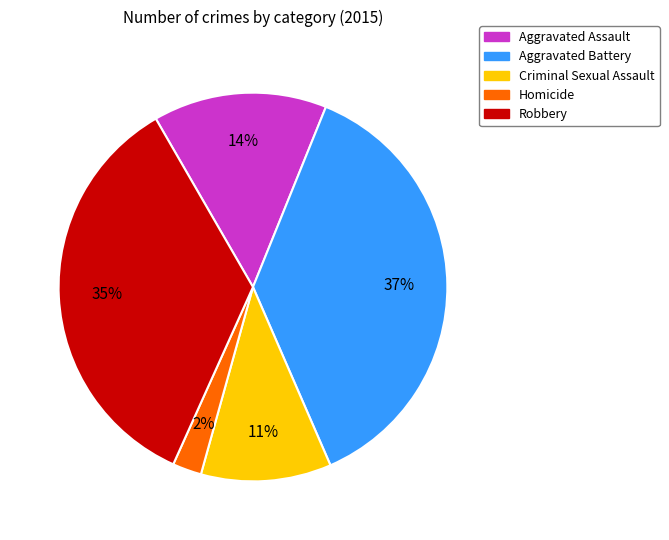

Does Robbery account for over 50% of the chart?

No